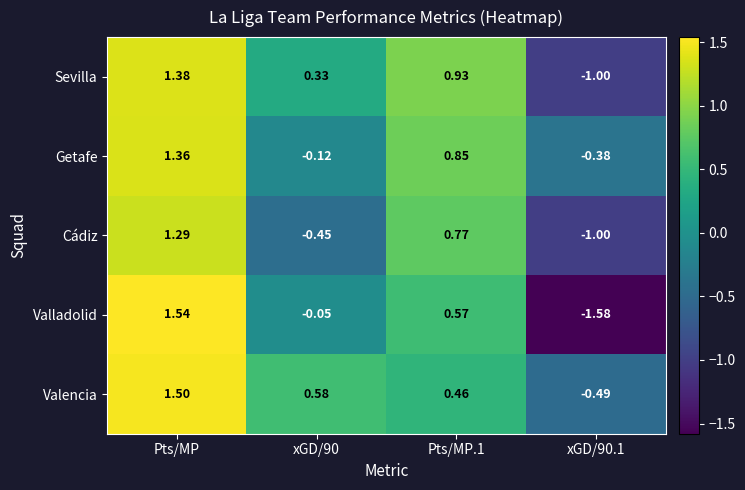

At how many categories does at least one series exceed 0?

3